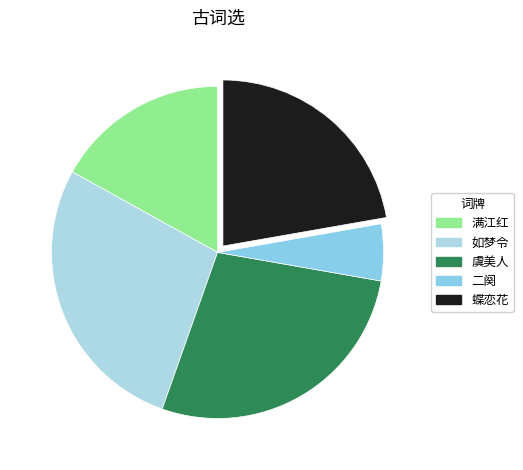

How many segments does this pie chart have?

5